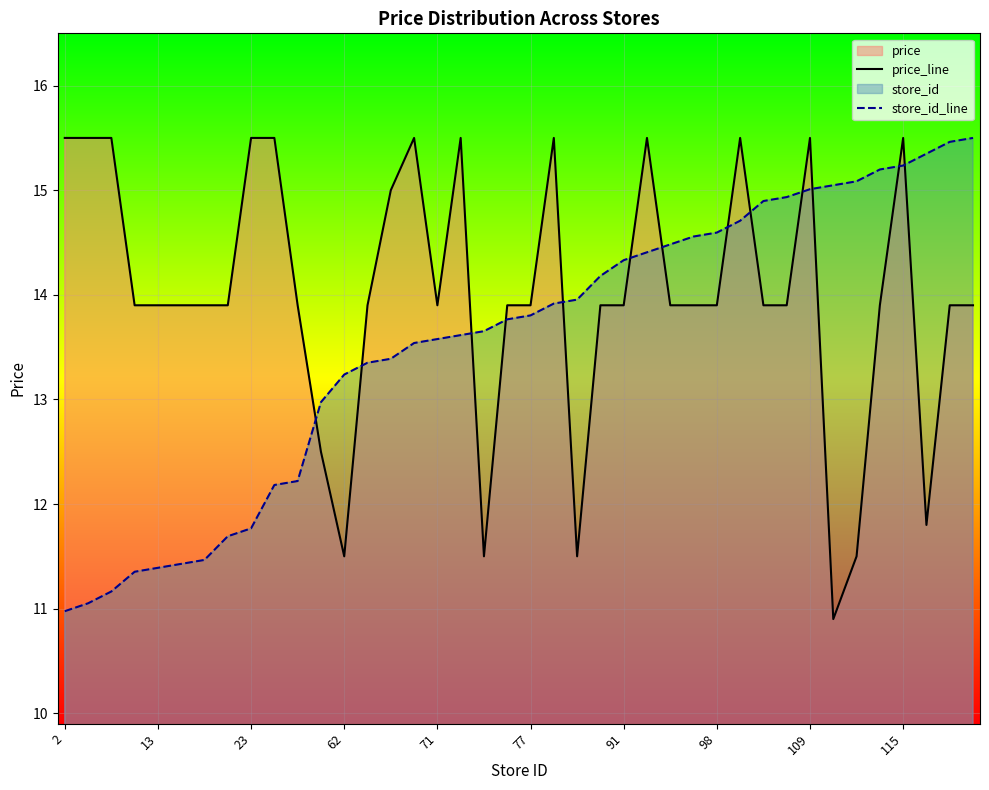

How many data points in price_line are less than 13?

7